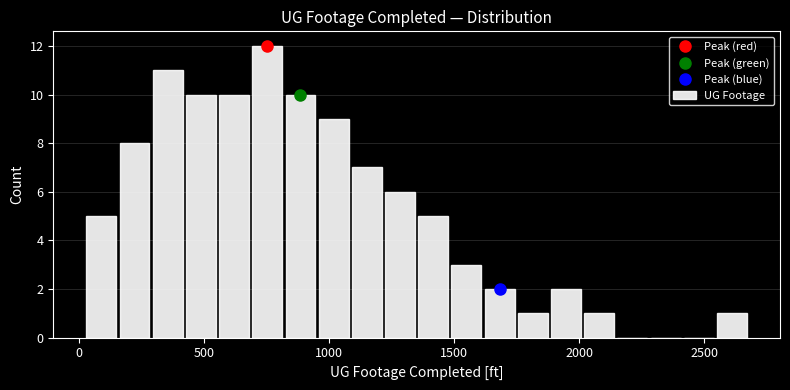

Read against the x-axis, roughly where is the centre of the tallest bar?

750